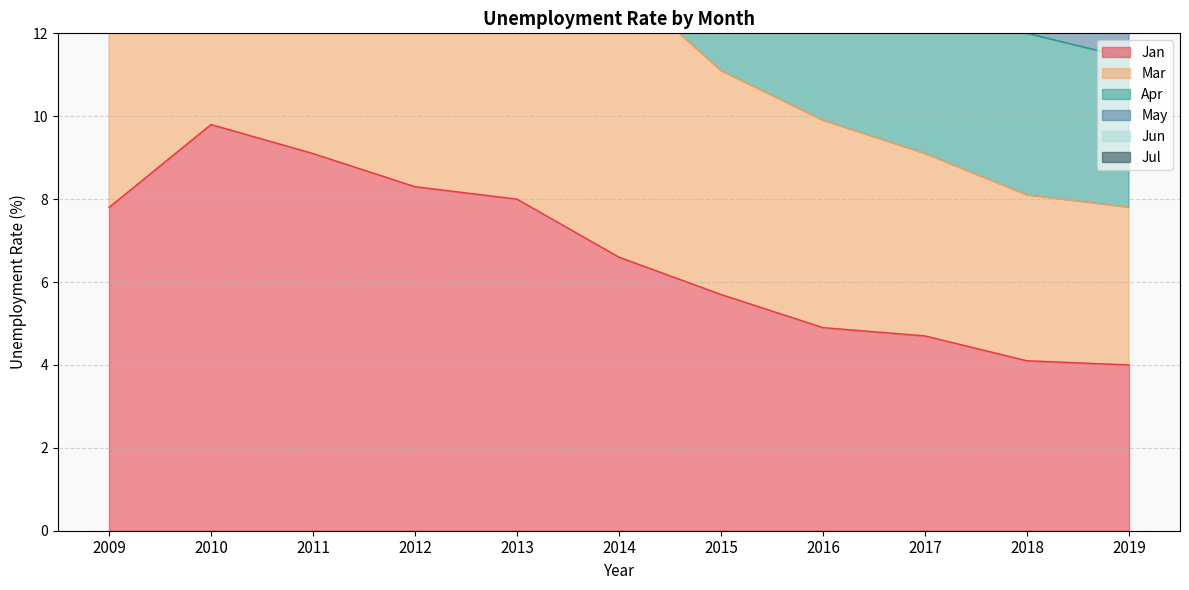

Where does the Jan series first go above 6?

2009